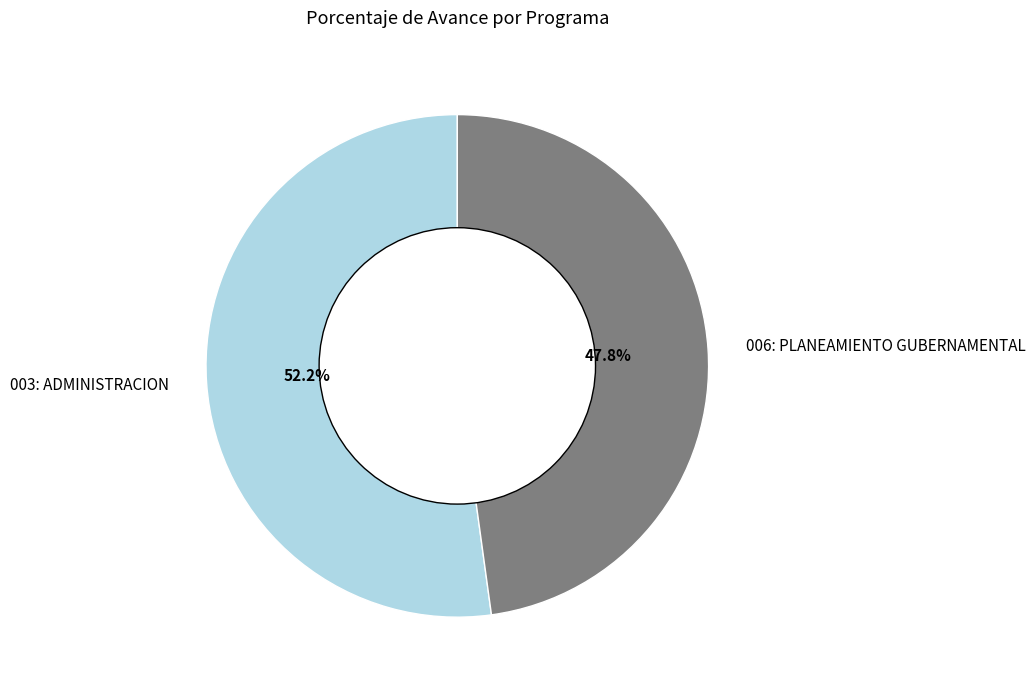

To the nearest percent, what portion does 003: ADMINISTRACION represent?

52%